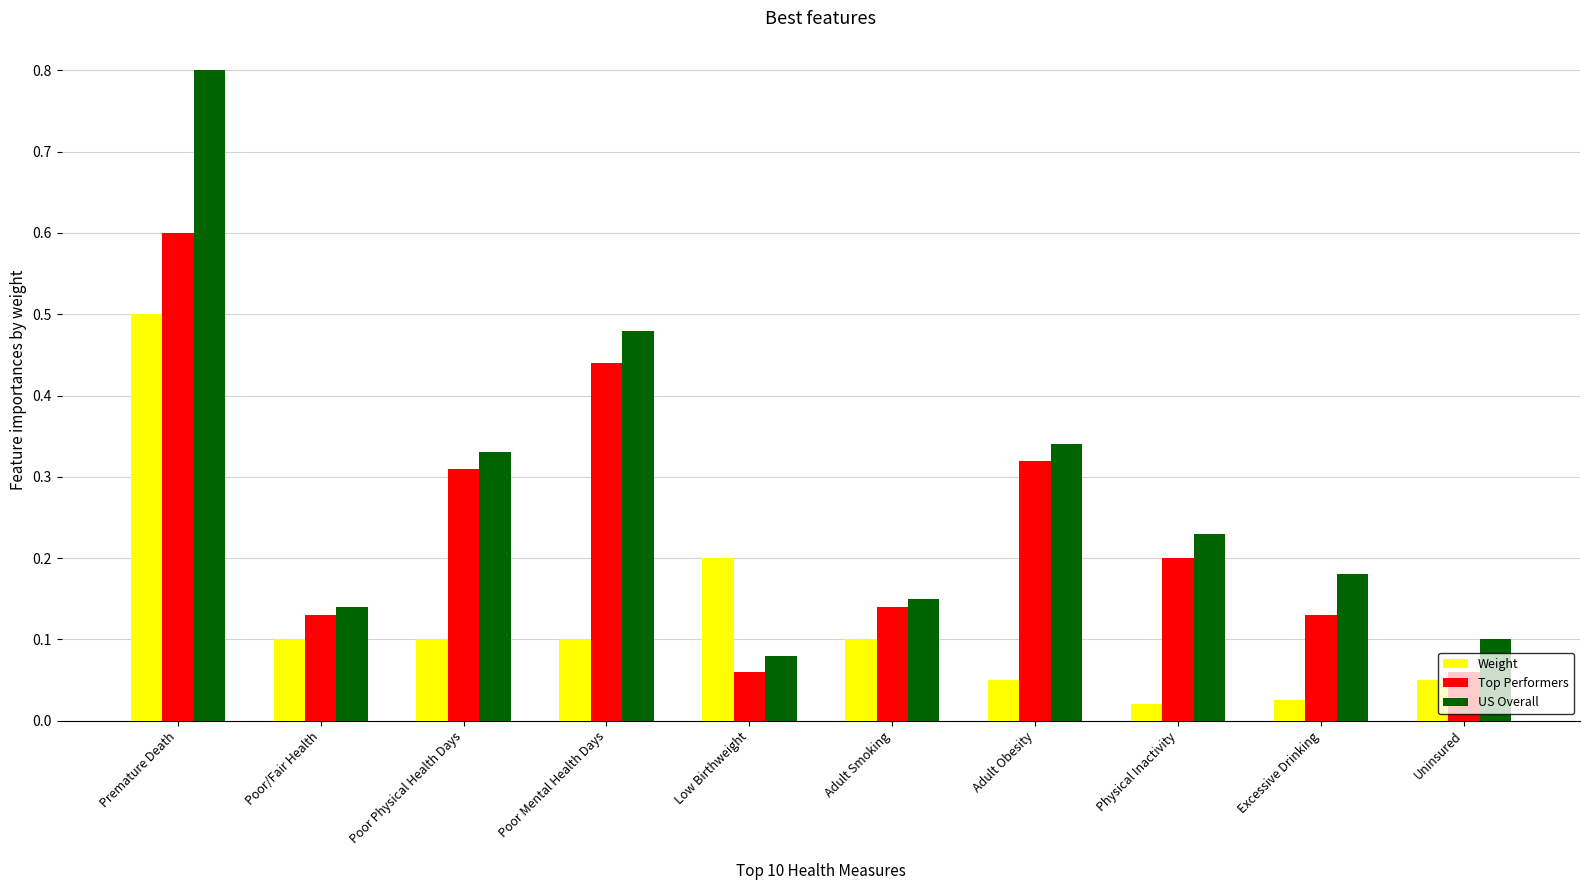

What position from the right is Poor Physical Health Days?

8